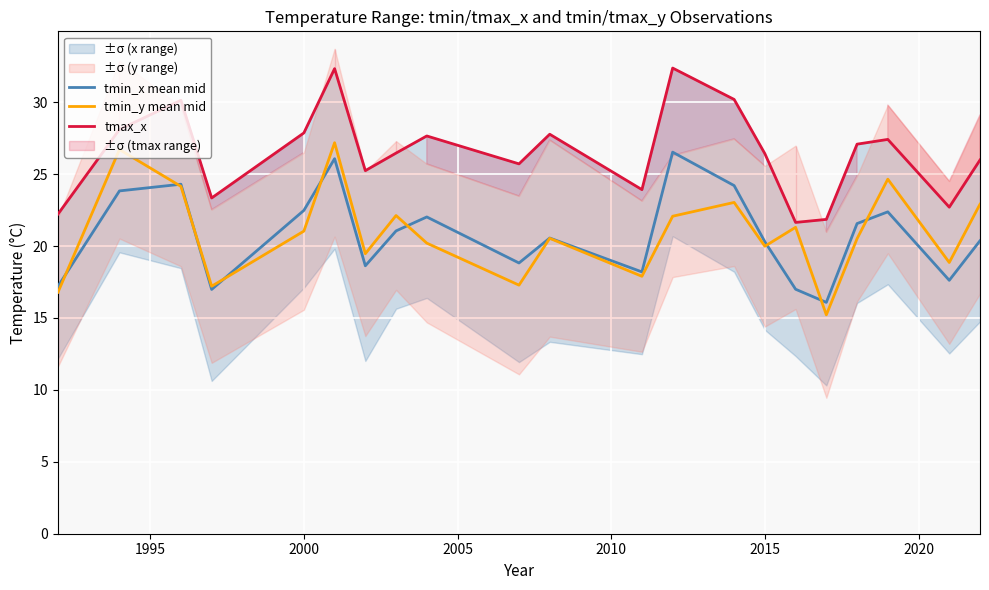

What is the lowest value of the tmin_x mean mid series?

16.1